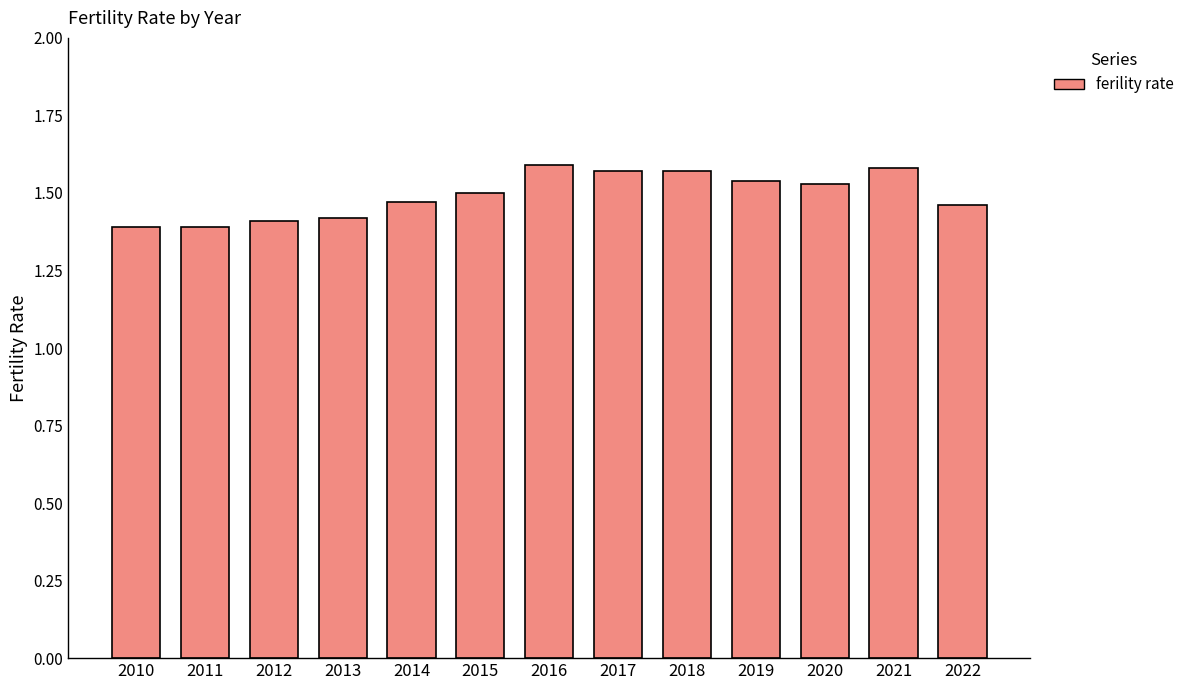

Is it true that the value at 2022 is 1.5?

True